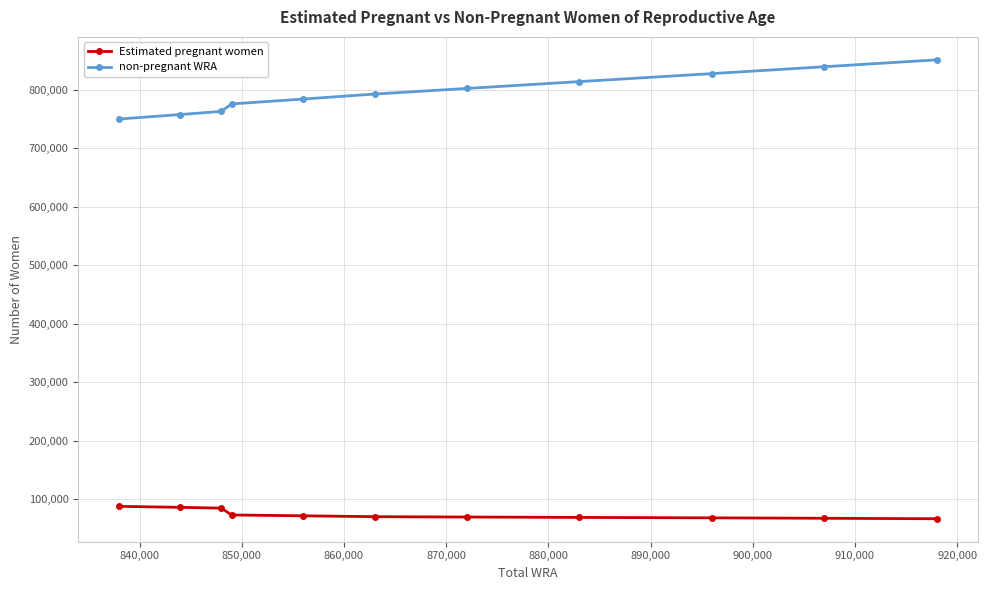

Which series has the largest range (max minus min)?

non-pregnant WRA